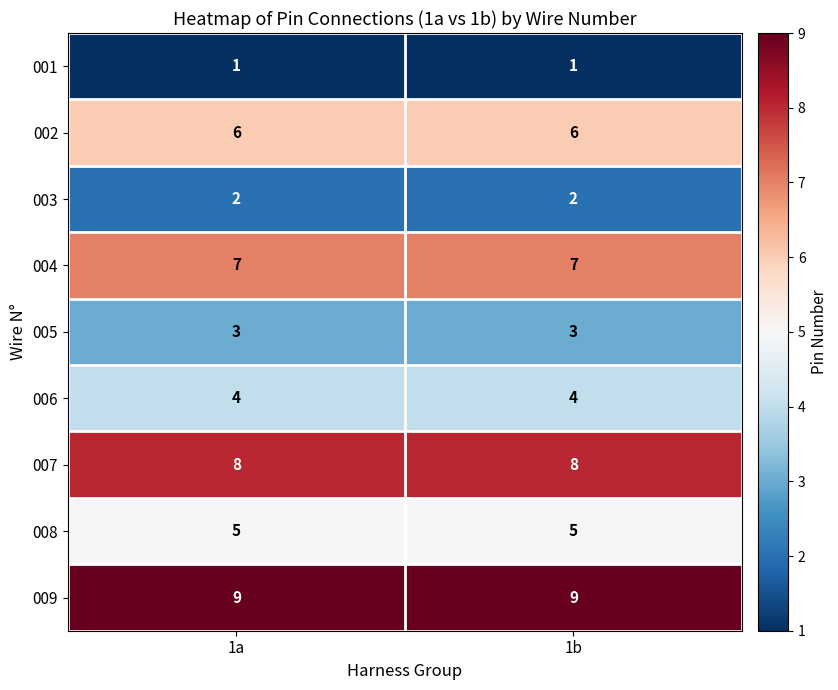

What is the greatest value displayed?

9